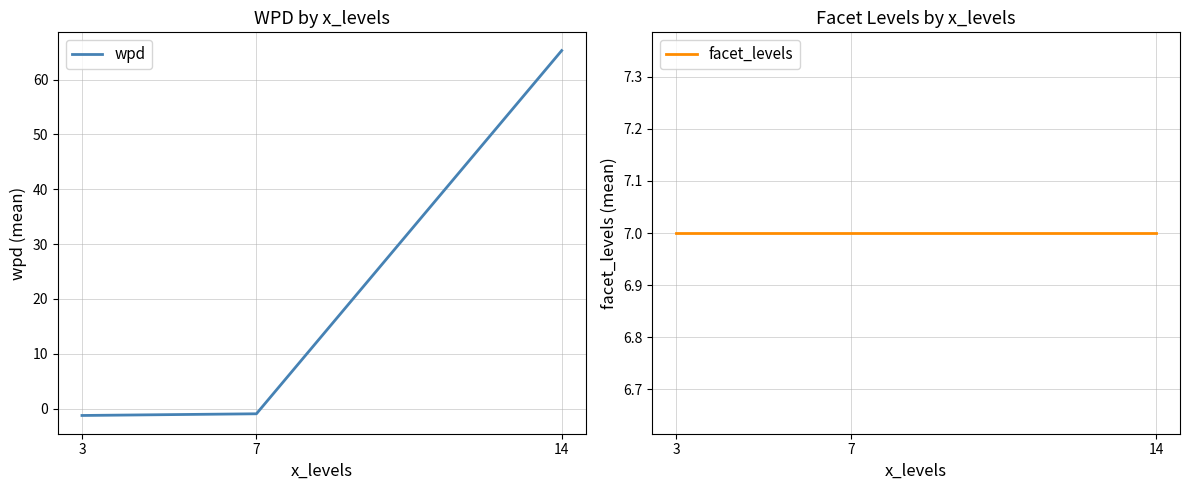

What is the greatest value displayed?

65.3